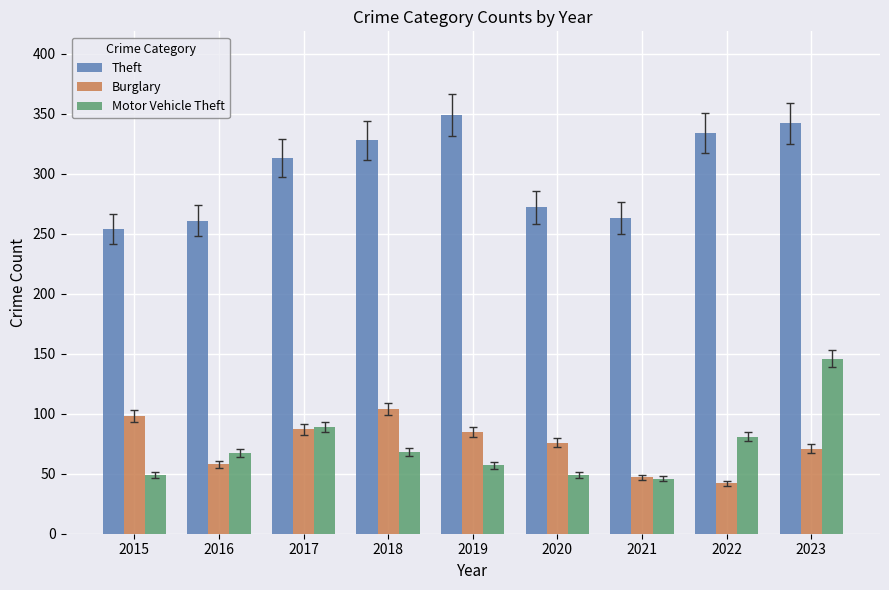

Rank the series at 2016 from lowest to highest value.

Burglary, Motor Vehicle Theft, Theft